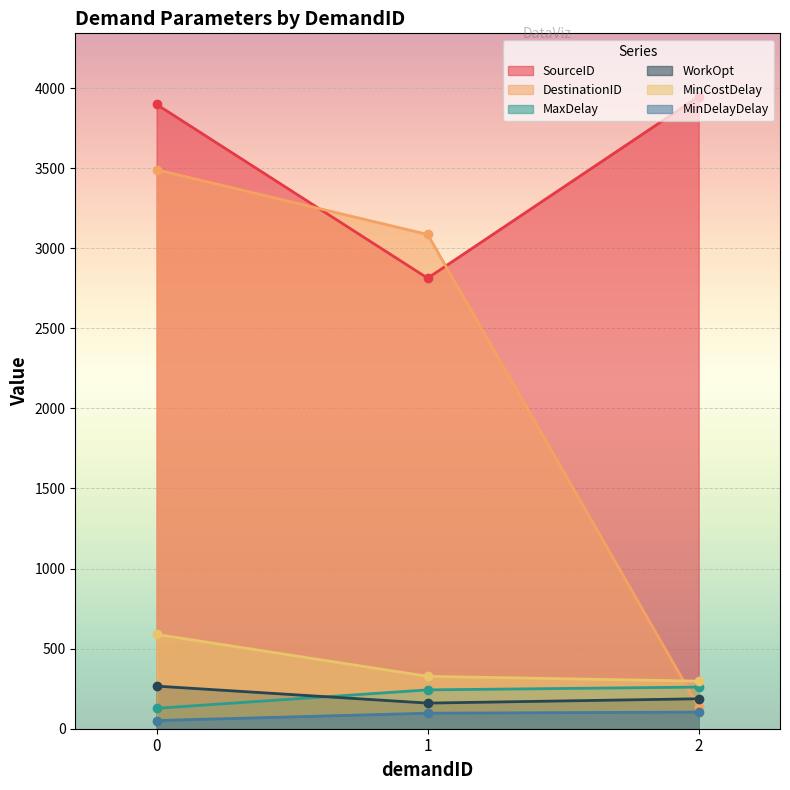

What is the highest value of the DestinationID series?

3490.0